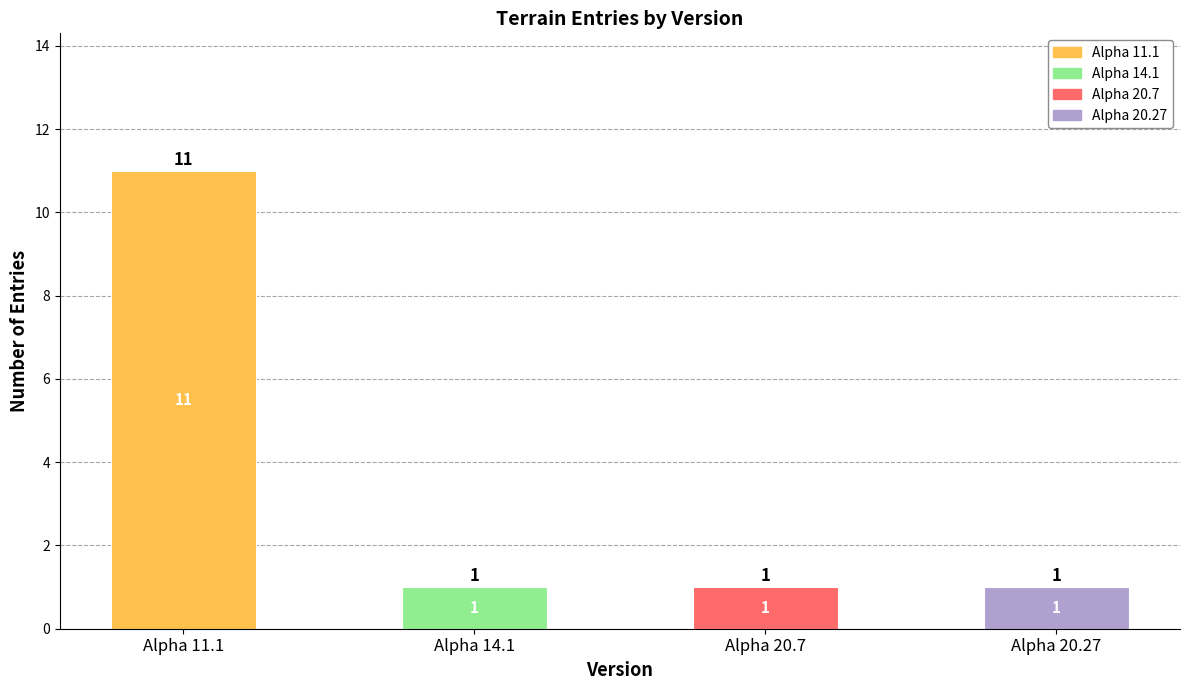

The value at Alpha 20.7 is 2. True or false?

False